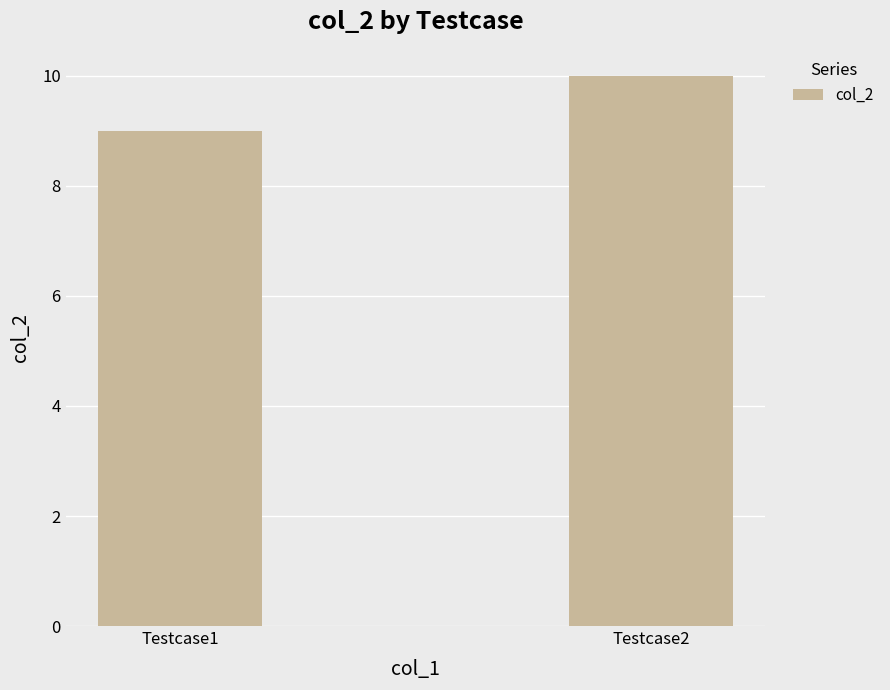

Reading right to left, transcribe all the data shown in this chart.

Testcase2=10	Testcase1=9